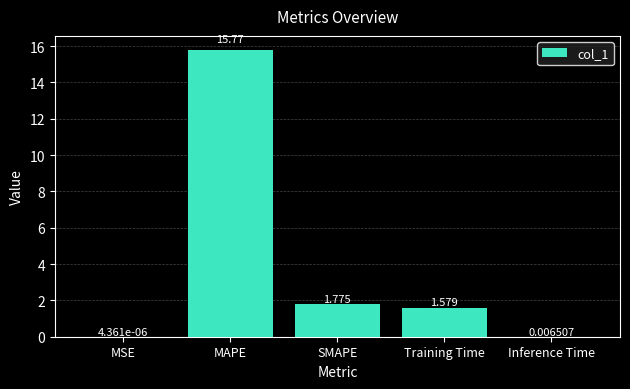

What is the change in value from MSE to MAPE?

+15.8